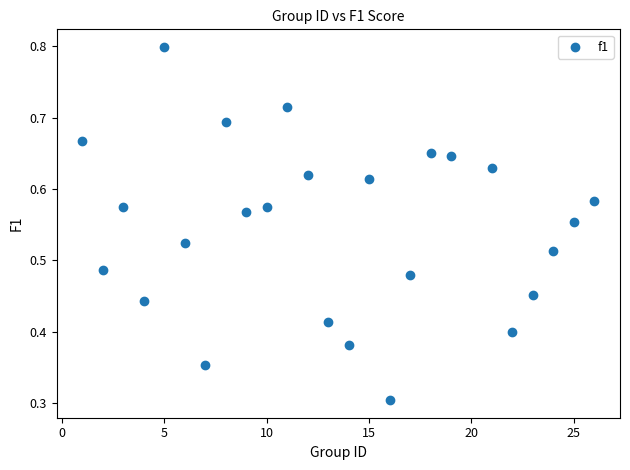

What Y value in the scatter plot is closest to 0?

0.3